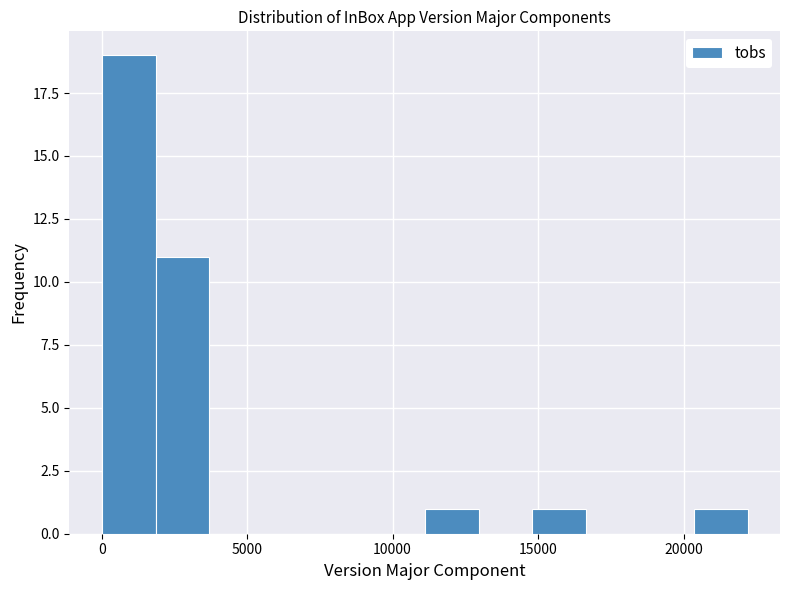

Around what value on the x-axis is the tallest bar? Give the approximate position of its centre, as read against the axis.

1000